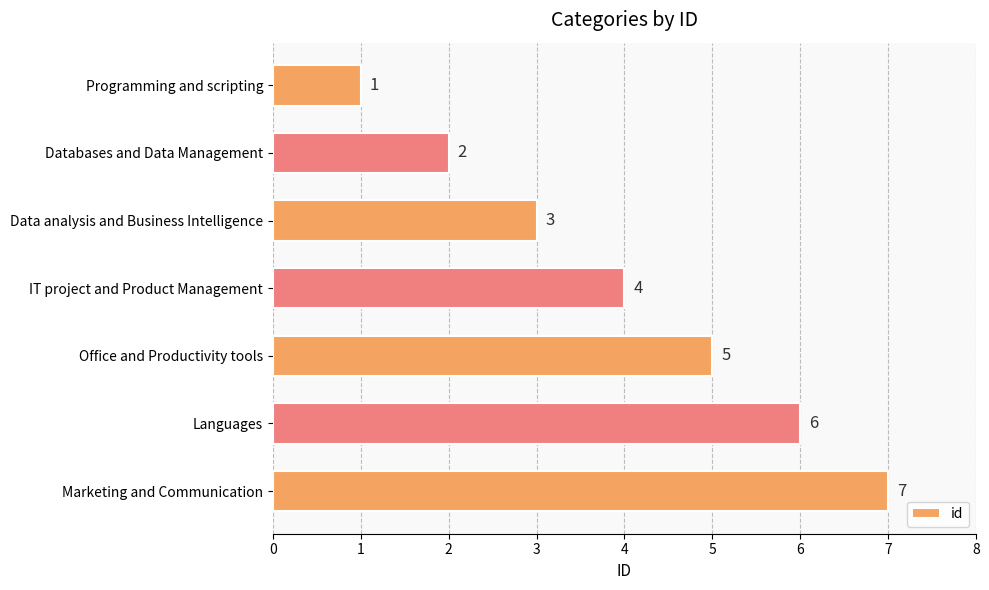

Between Databases and Data Management and Data analysis and Business Intelligence, which is larger?

Data analysis and Business Intelligence